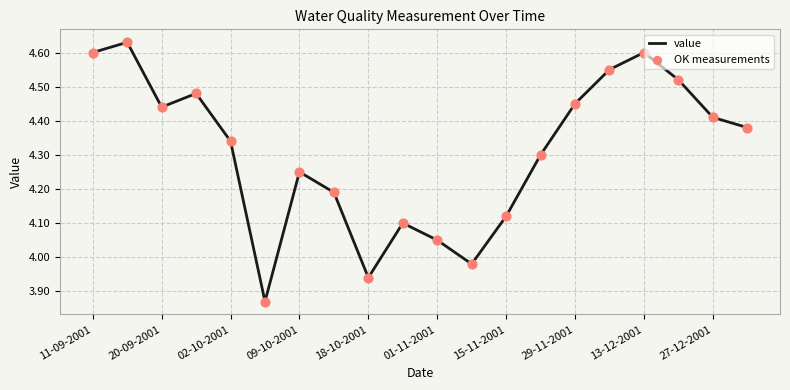

What is the difference between the maximum and minimum values?

0.8